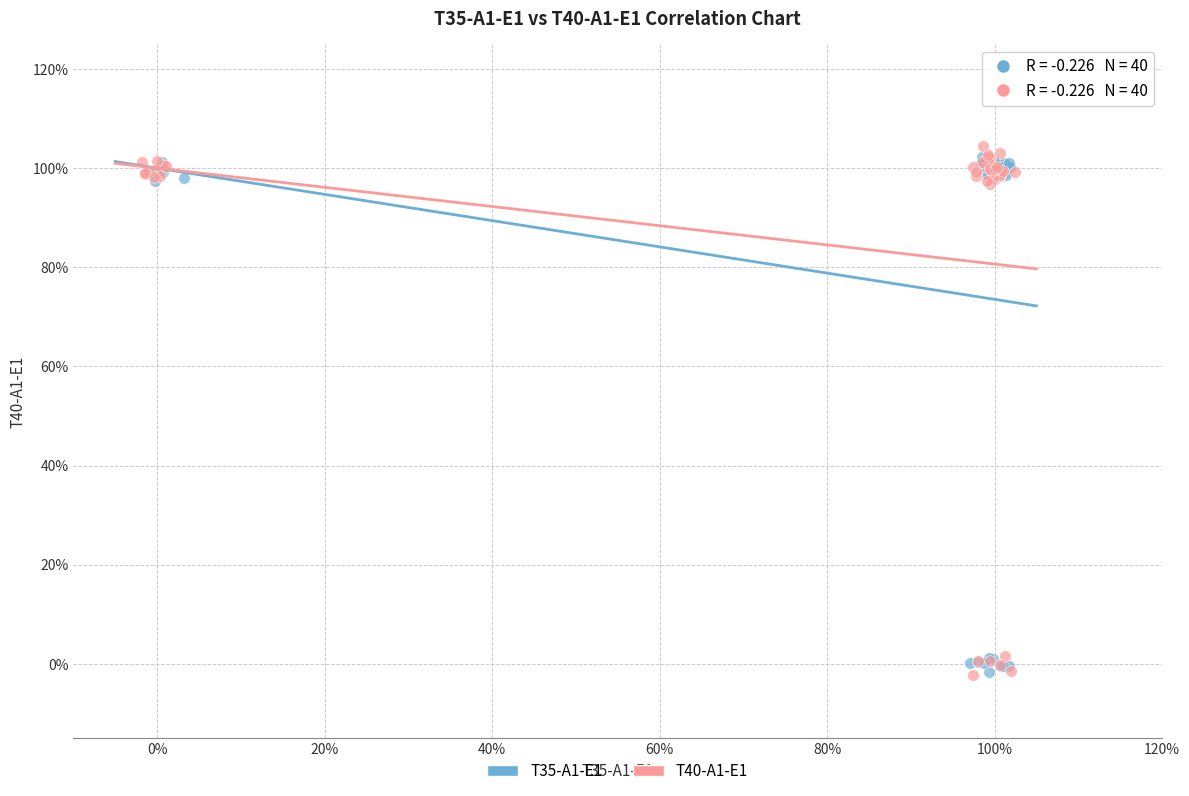

What are all the series names shown in the legend?

T35-A1-E1, T40-A1-E1